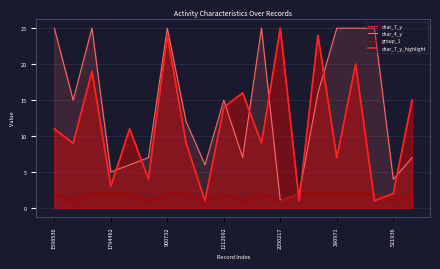

How many distinct data groups are displayed?

4